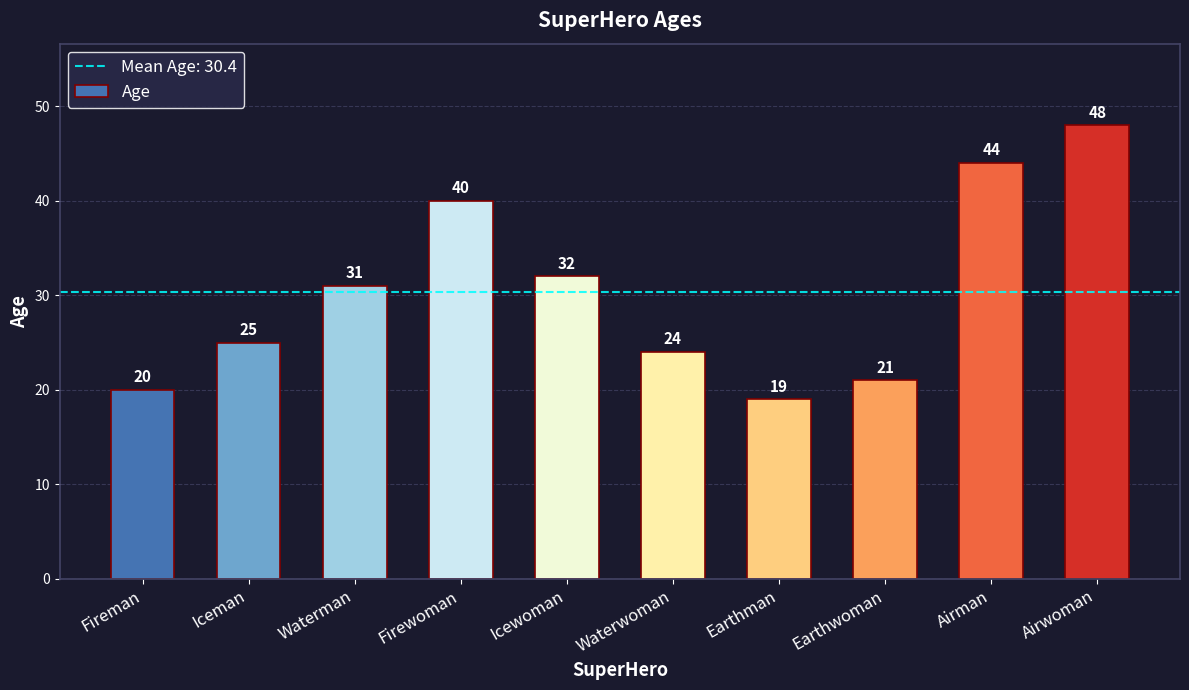

Reading right to left, what are all the values shown in this chart?

Airwoman=48	Airman=44	Earthwoman=21	Earthman=19	Waterwoman=24	Icewoman=32	Firewoman=40	Waterman=31	Iceman=25	Fireman=20